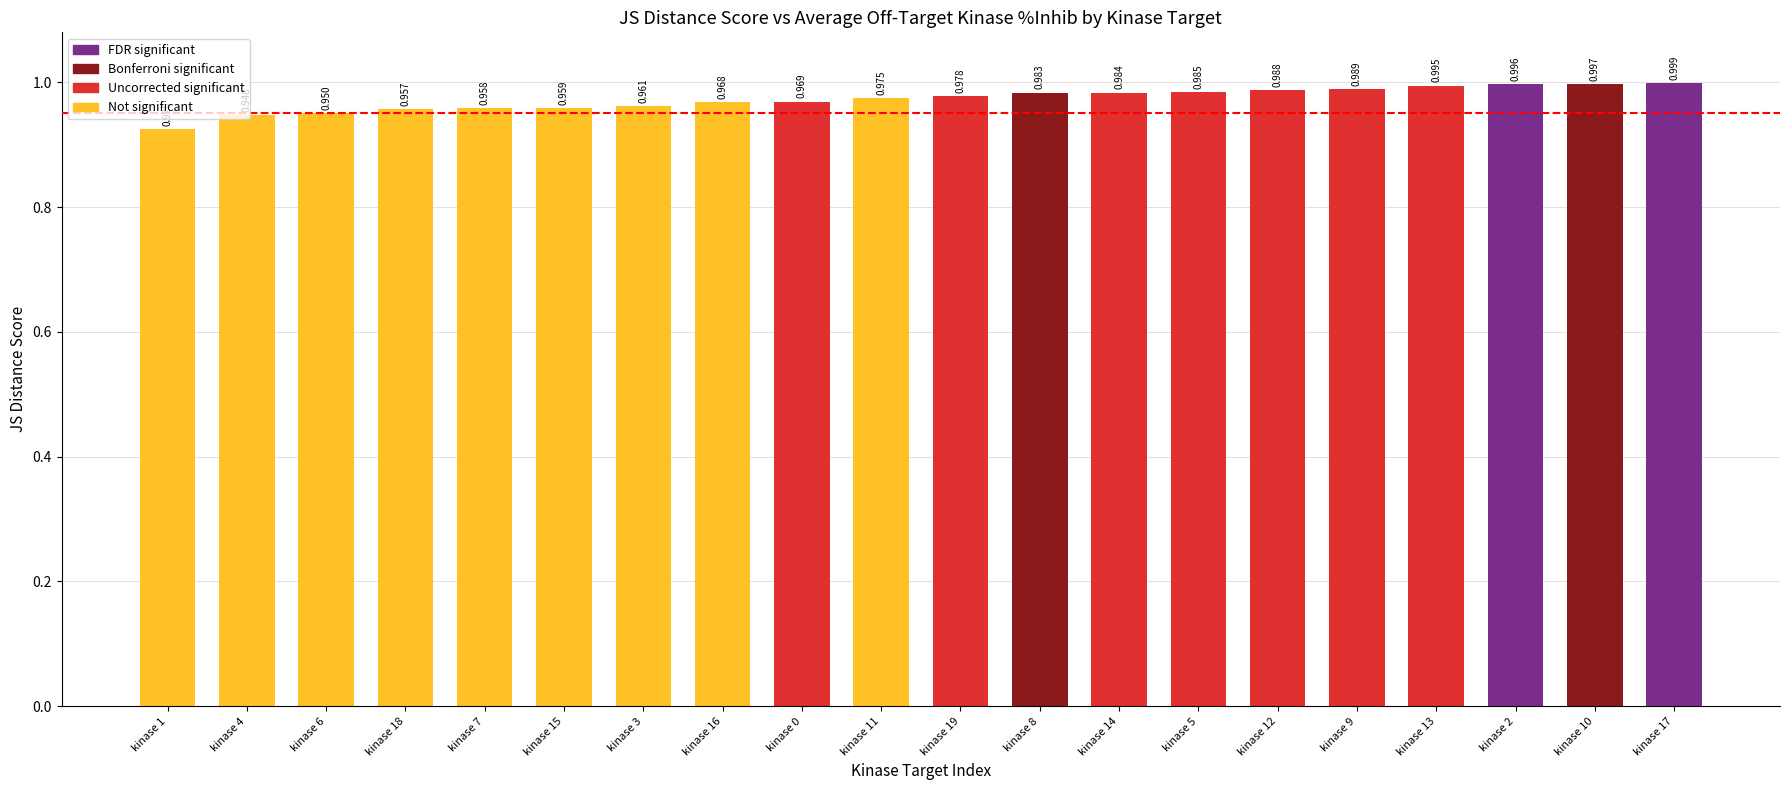

Which category has the lowest value across all series?

kinase 1